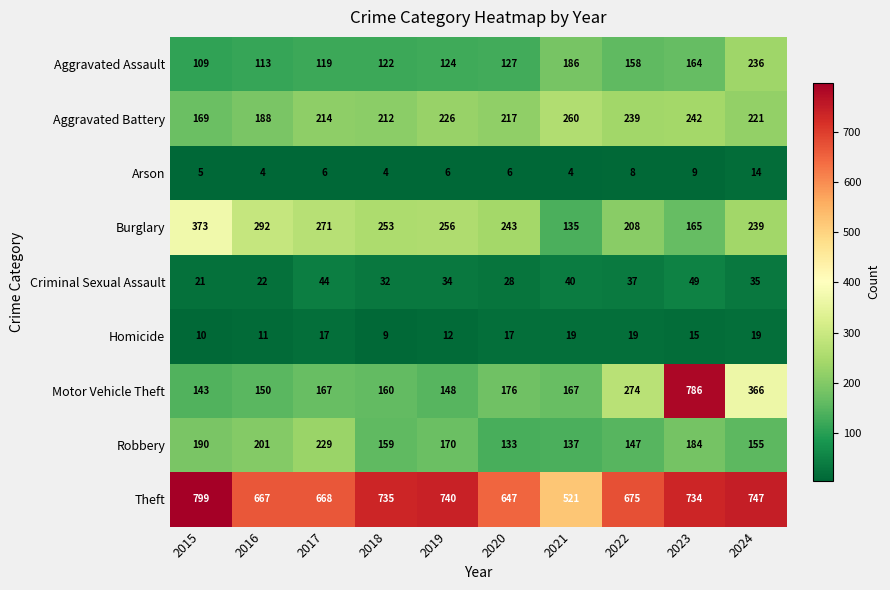

Where is Robbery nearest to the value 181?

2023